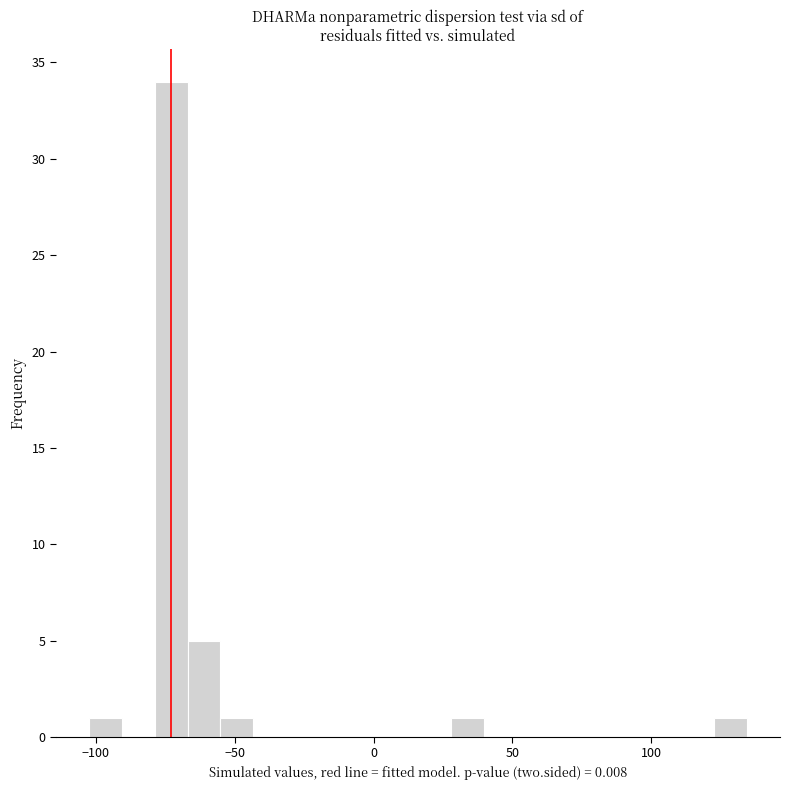

Read against the x-axis, roughly where is the centre of the tallest bar?

-75